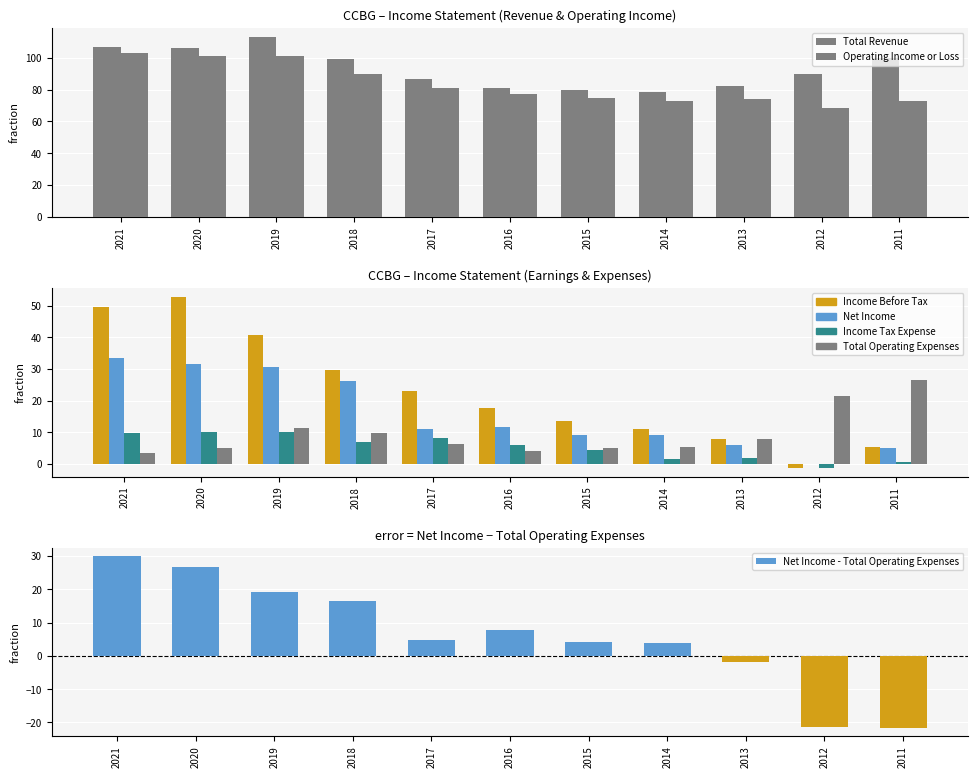

What is the difference between the second highest and minimum values in the Total Operating Expenses series?

18.0